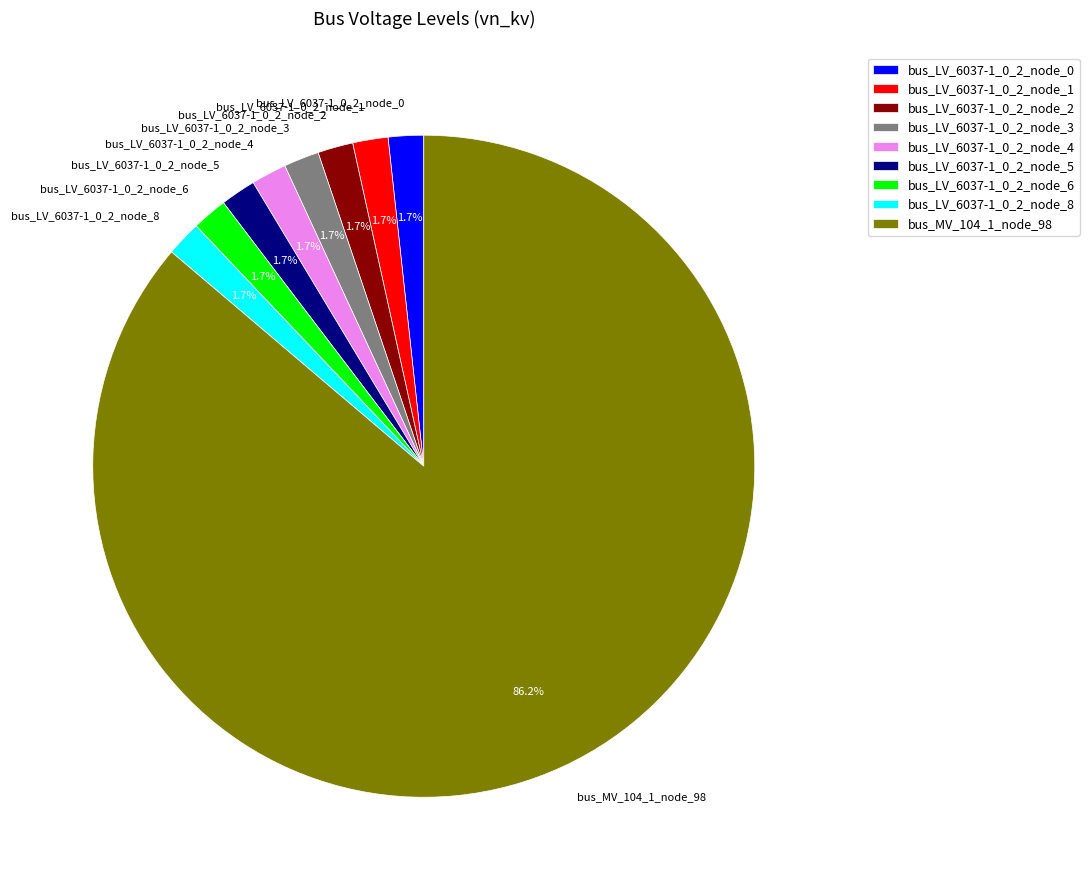

Which slice is the largest?

bus_MV_104_1_node_98